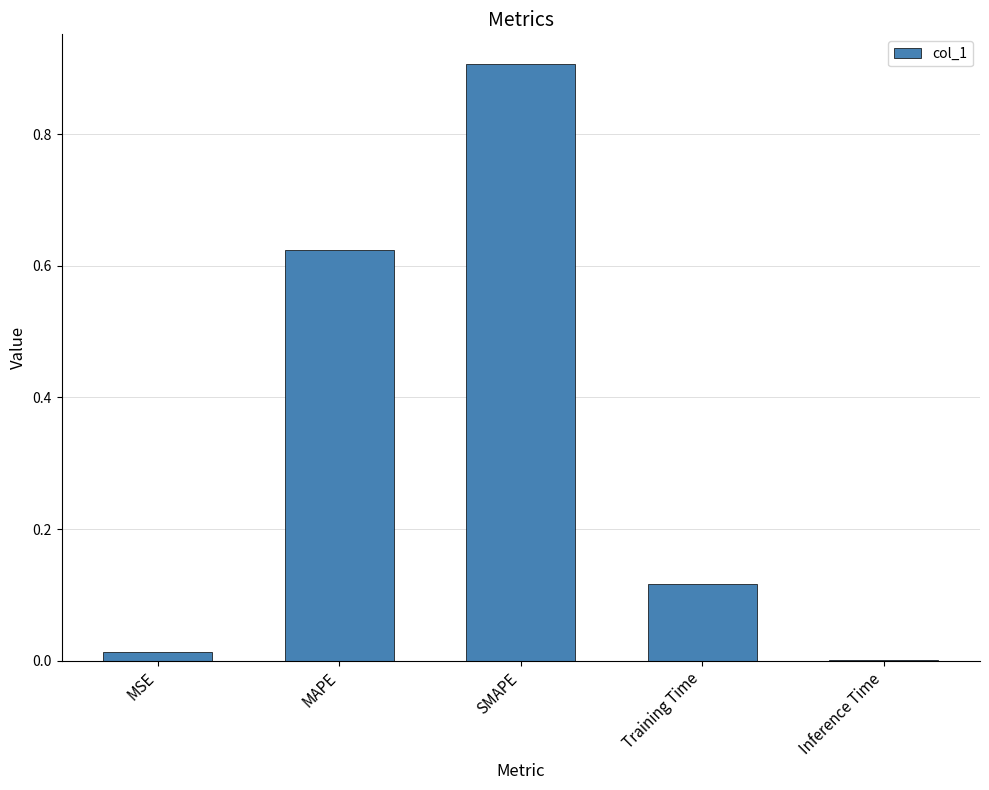

What is the sum of all values?

1.7